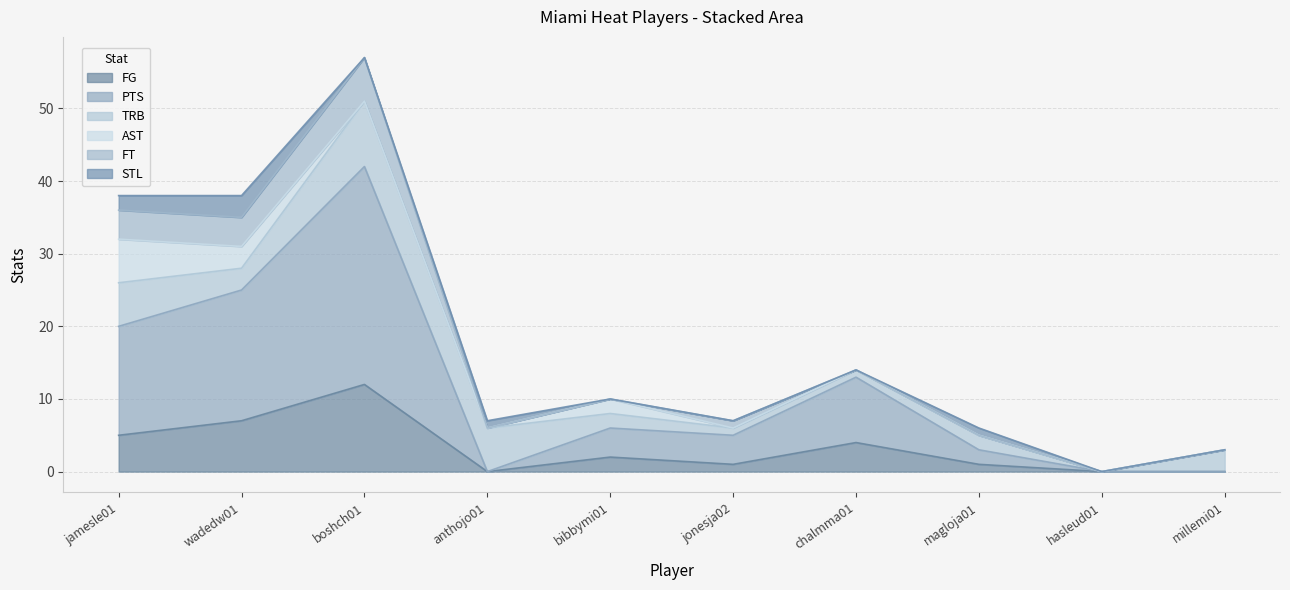

Reading left to right, extract all data points from this chart.

FG: 5	7	12	0	2	1	4	1	0	0
PTS: 15	18	30	0	4	4	9	2	0	0
TRB: 6	3	9	6	2	1	1	2	0	3
AST: 6	3	0	0	2	0	0	0	0	0
FT: 4	4	6	0	0	1	0	0	0	0
STL: 2	3	0	1	0	0	0	1	0	0